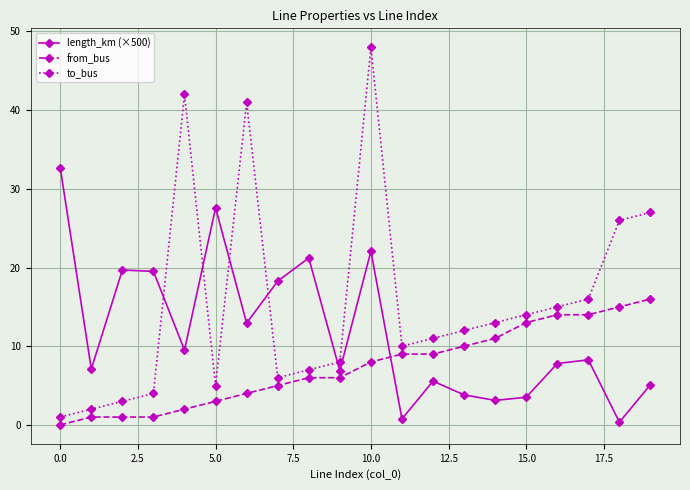

List the series in order of their overall mean, lowest first.

from_bus, length_km (×500), to_bus